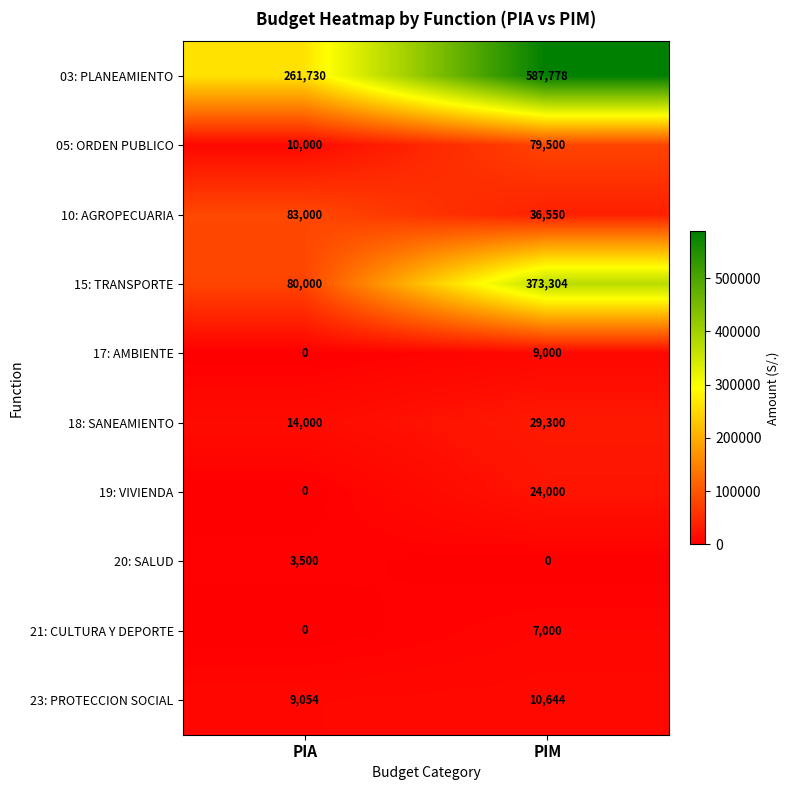

Which series has the largest total across all categories?

03: PLANEAMIENTO